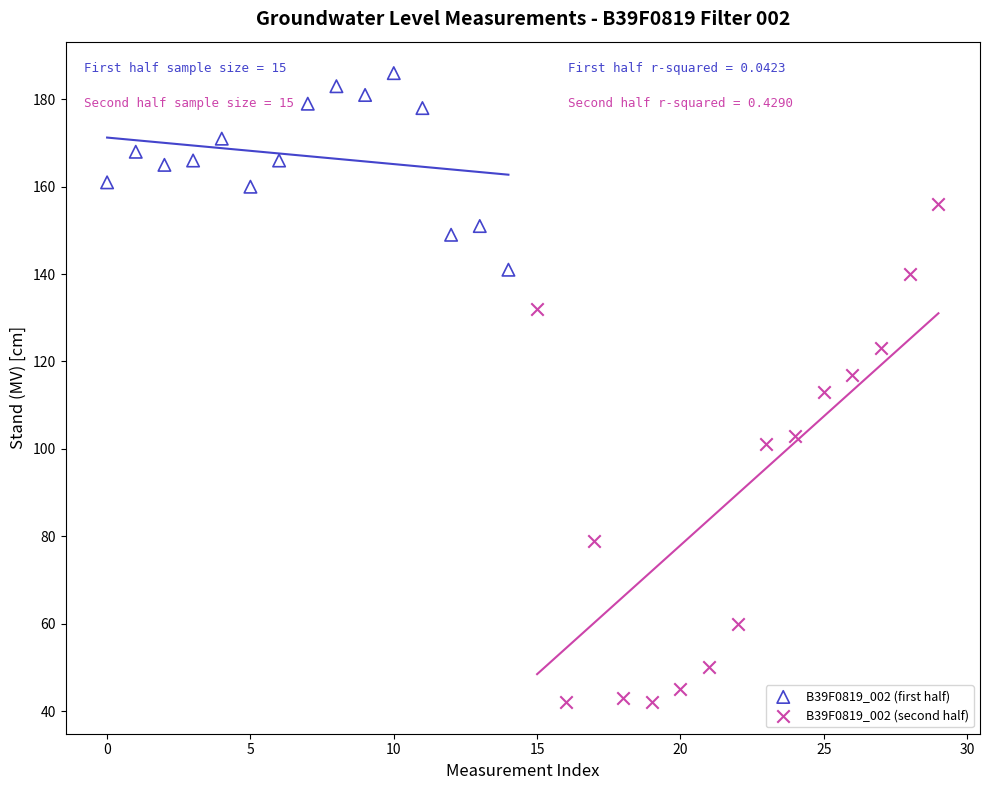

Which series has the largest Y range (max minus min)?

B39F0819_002 (second half)